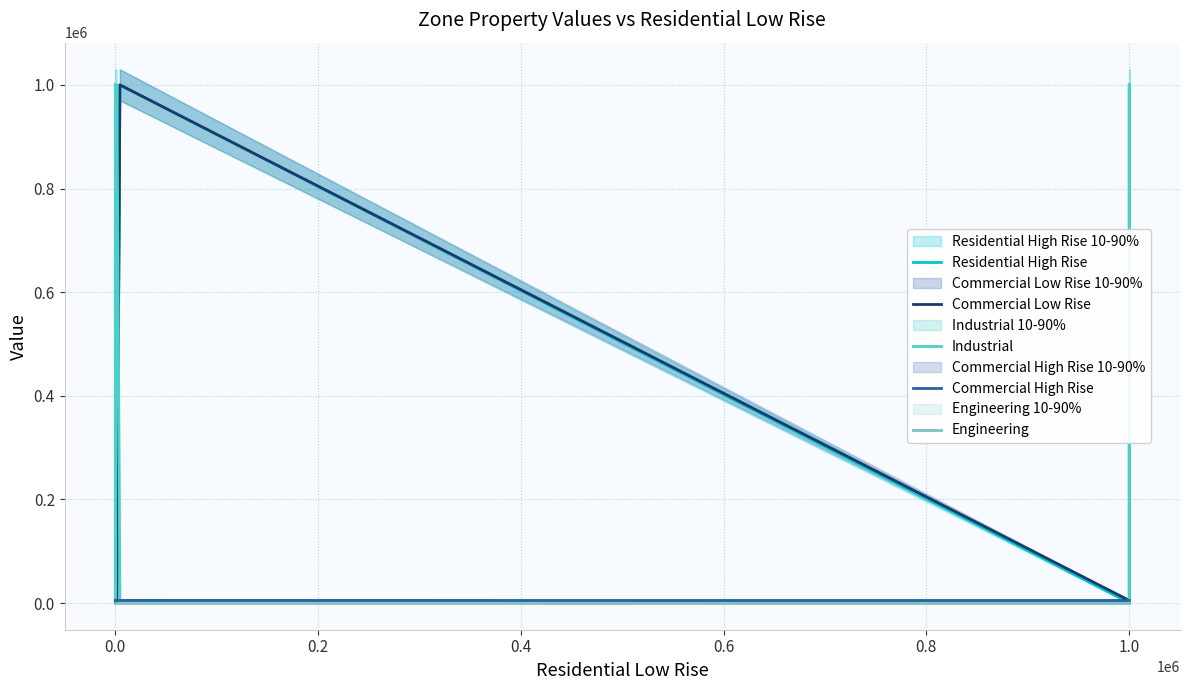

Rank the series by their maximum value, from highest to lowest.

Residential High Rise, Commercial Low Rise, Industrial, Commercial High Rise, Engineering